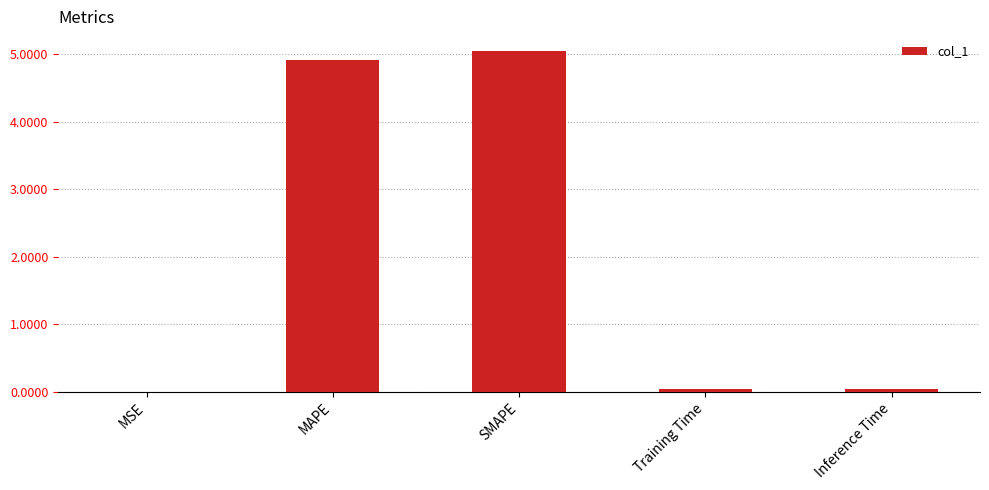

What value does the data have at MAPE?

4.9